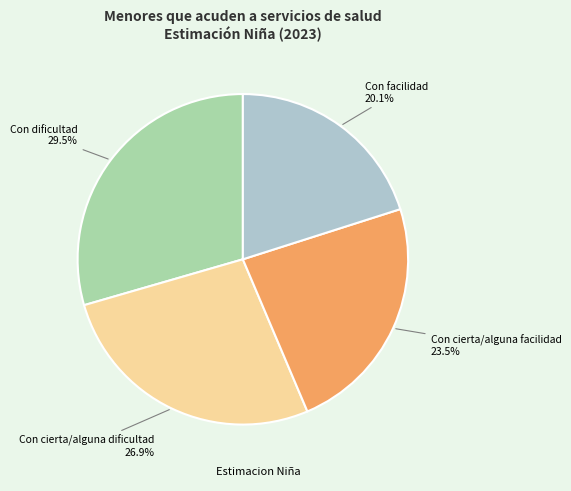

Is there any slice that represents more than half of the pie?

No